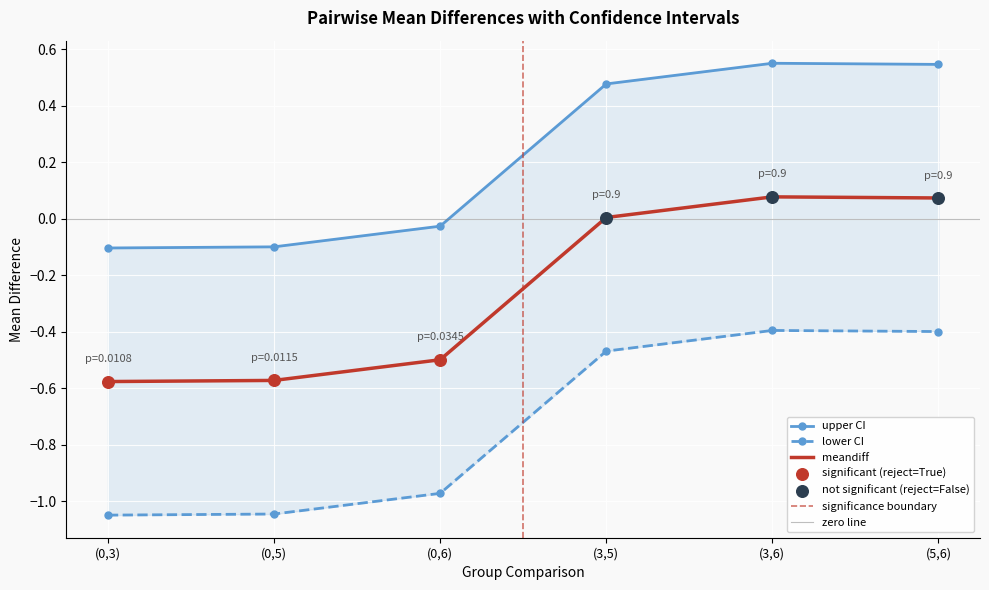

Which series has the largest total across all categories?

upper